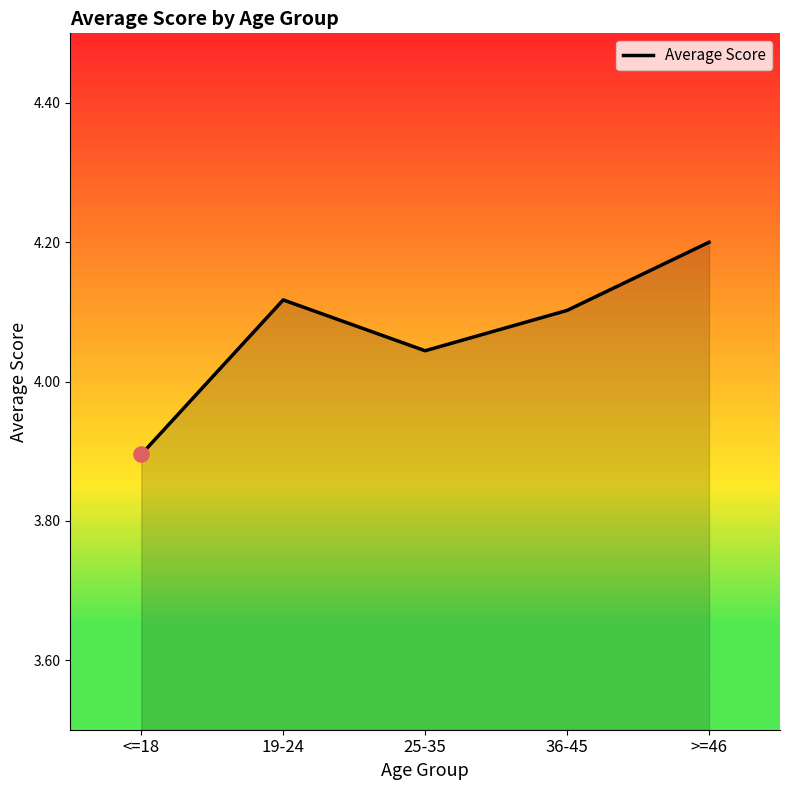

Between 25-35 and 36-45, which is larger?

36-45